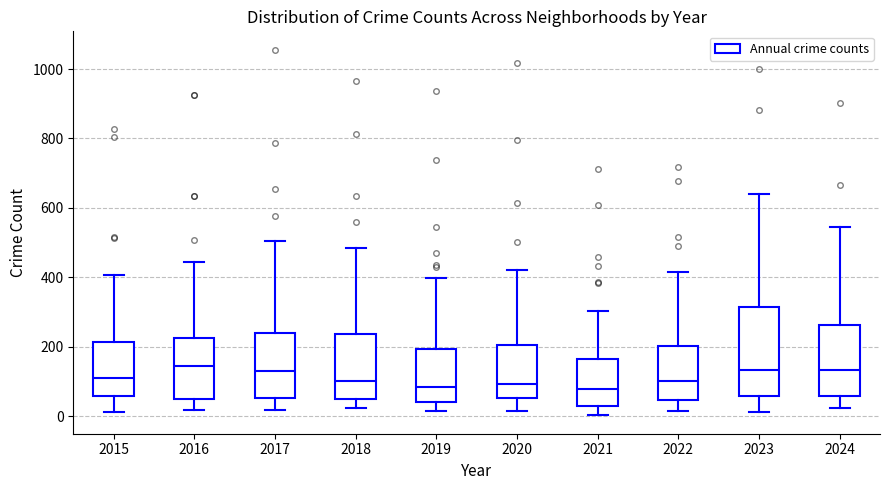

Where is the lower edge of the box at x = 2021 on the y-axis? The values are not printed on the chart, so give them approximately, as read against the axis.

40